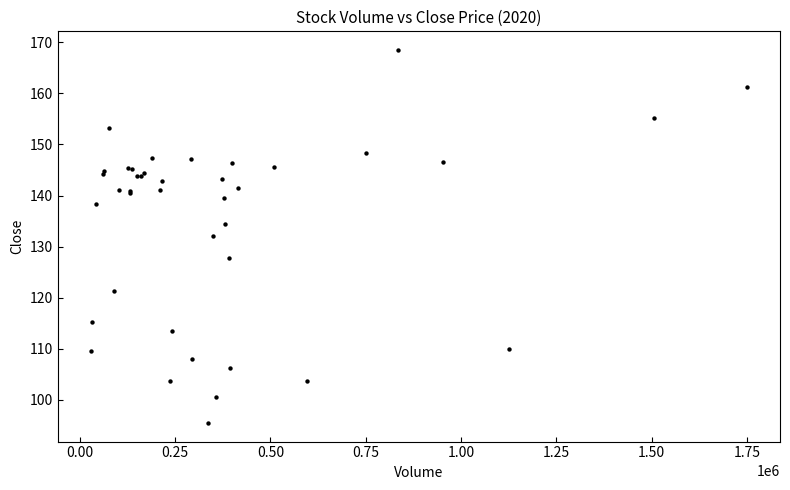

What Y value in the scatter plot is closest to 131?

132.0